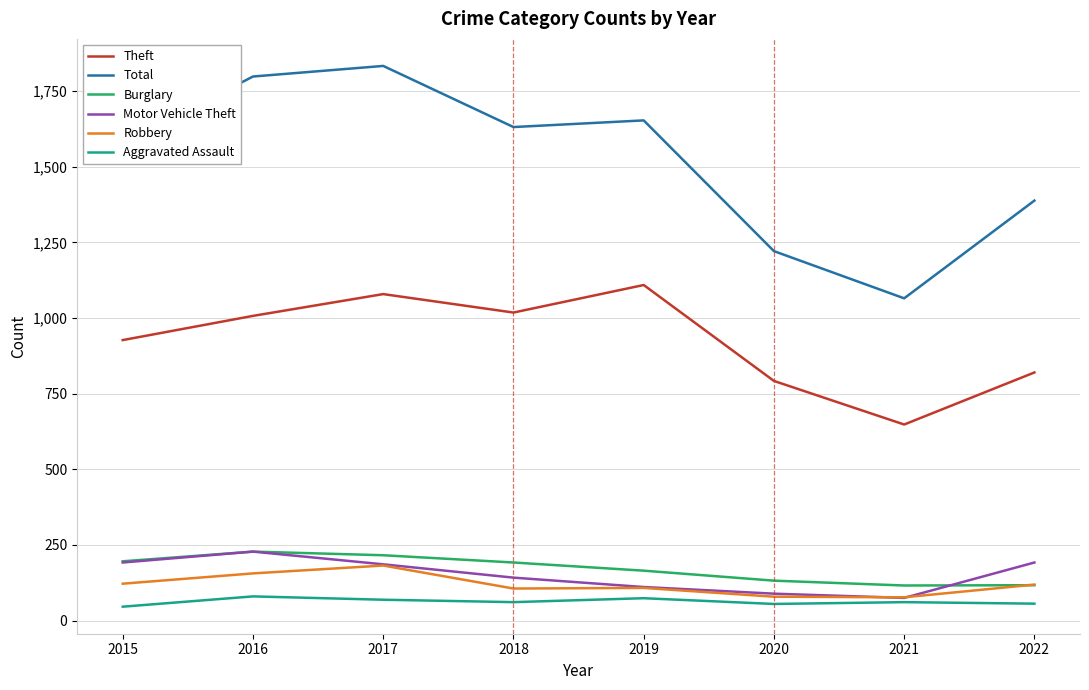

Is the value of Burglary at 2019 greater than the value of Aggravated Assault at 2018?

Yes